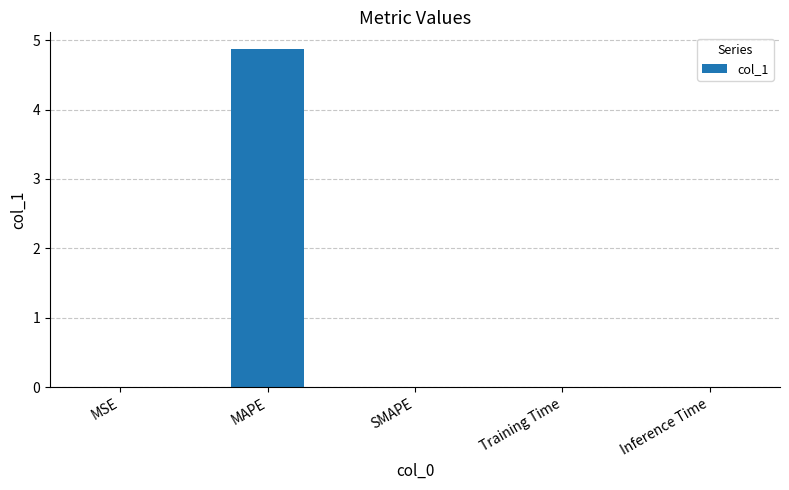

What is the sum of all values?

4.9